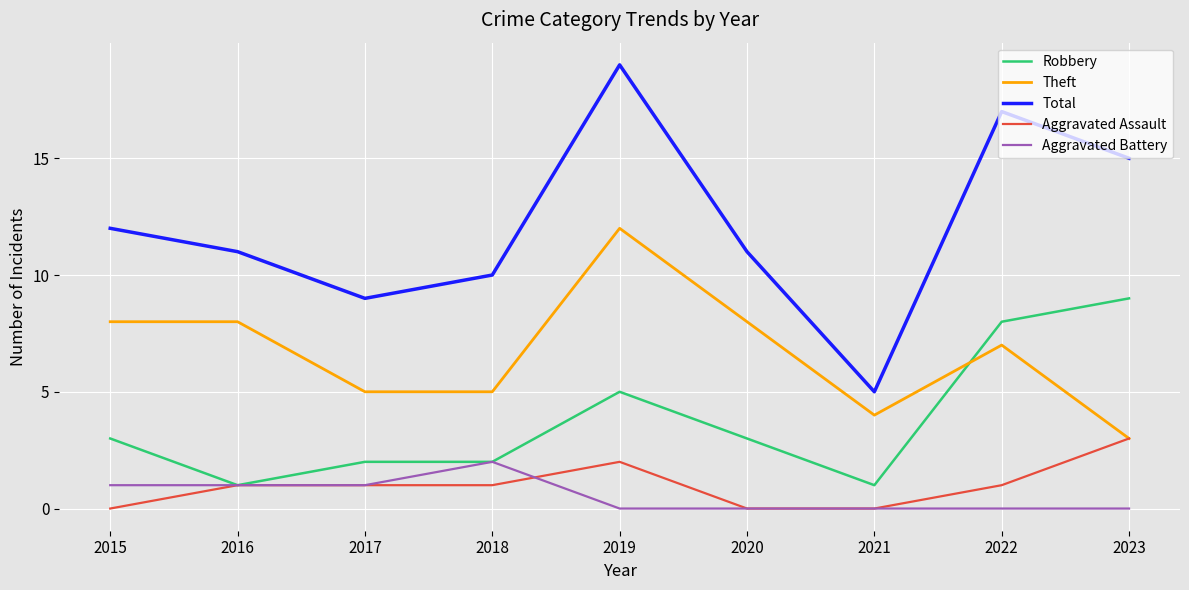

Which series has the widest spread of values?

Total